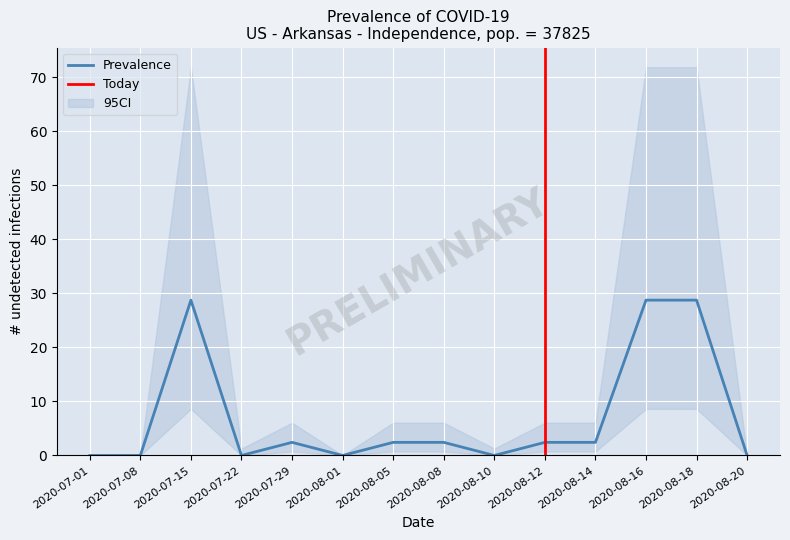

The value of Prevalence at 2020-07-08 is -12.0. True or false?

False